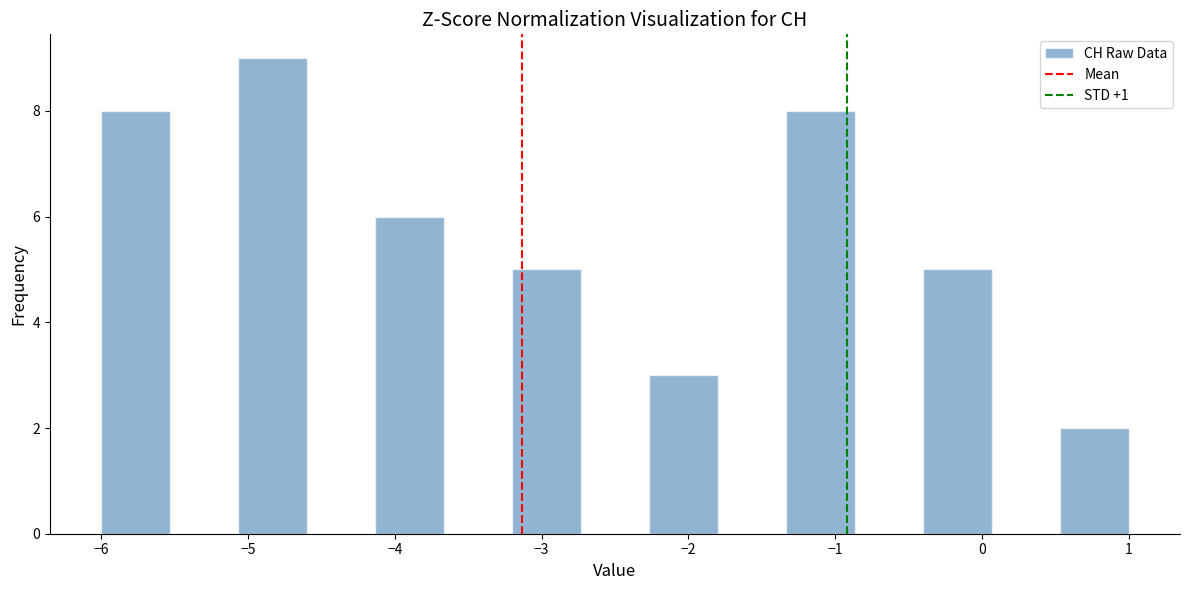

Reading left to right, list every bar in this chart as the range it spans on the x-axis followed by its height. Neither the bar edges nor the heights are printed on the chart, so give them approximately, as read against the axes.

-6.0 to -5.5: 8
-5.5 to -5.1: 0
-5.1 to -4.6: 9
-4.6 to -4.1: 0
-4.1 to -3.7: 6
-3.7 to -3.2: 0
-3.2 to -2.7: 5
-2.7 to -2.3: 0
-2.3 to -1.8: 3
-1.8 to -1.3: 0
-1.3 to -0.9: 8
-0.9 to -0.4: 0
-0.4 to 0.1: 5
0.1 to 0.5: 0
0.5 to 1.0: 2